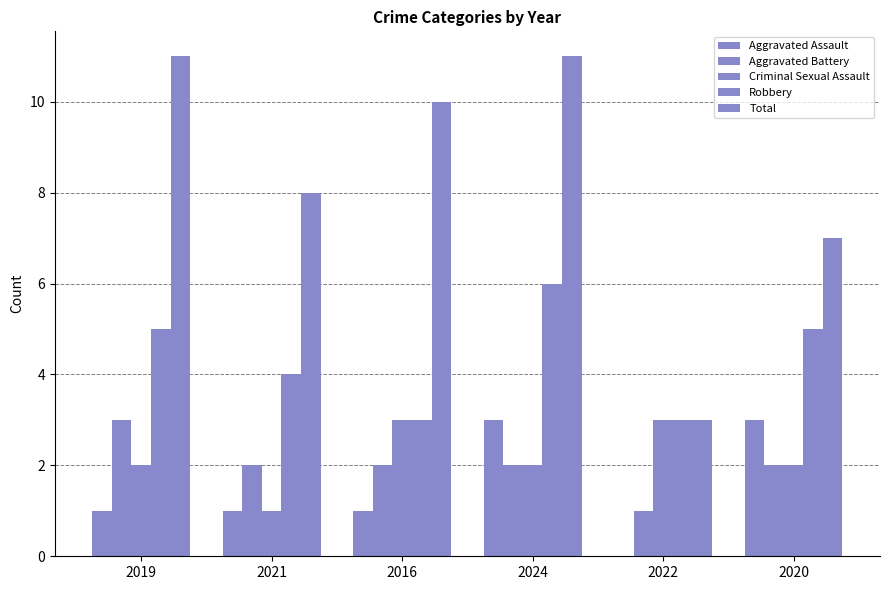

Which series has the widest spread of values?

Total